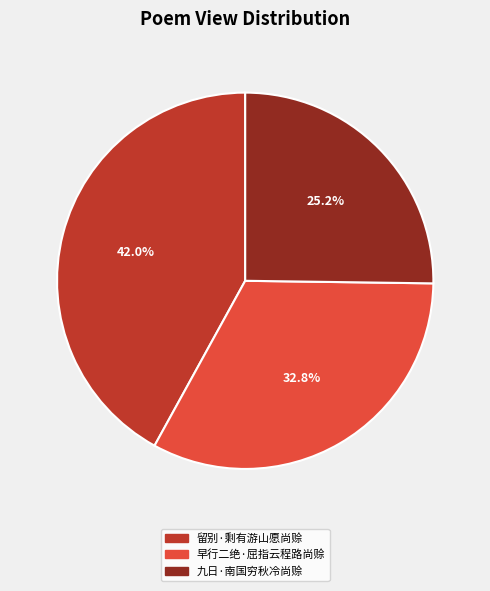

Does any single category account for the majority?

No